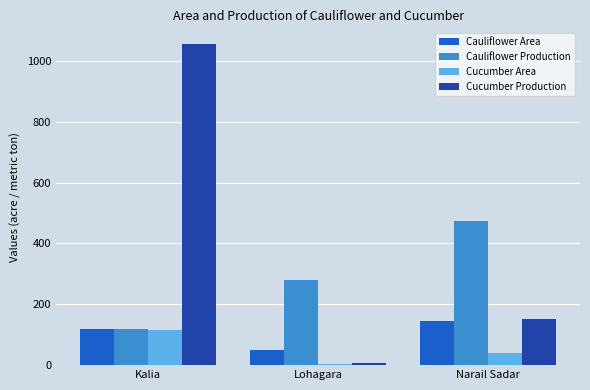

What is the value of the Cauliflower Area bar at the 2nd from the left?

50